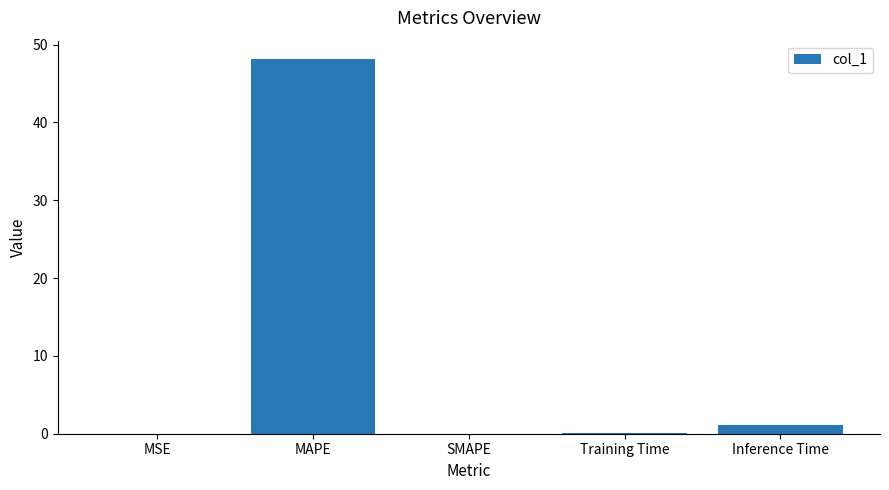

At which label is the value closest to 24?

Inference Time